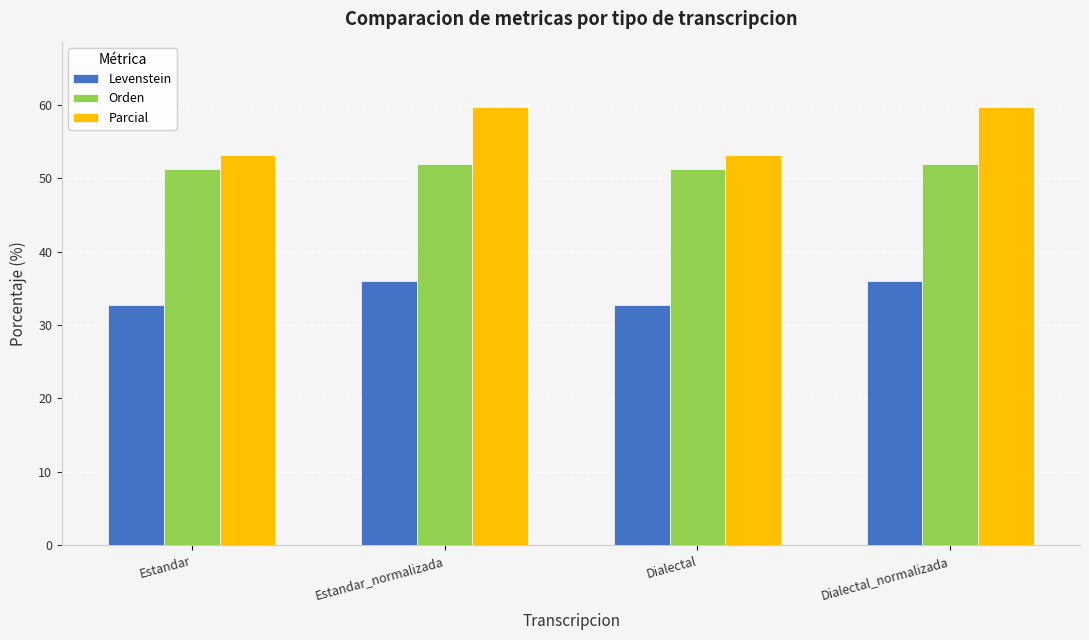

What is the label of the 2nd bar from the right?

Dialectal